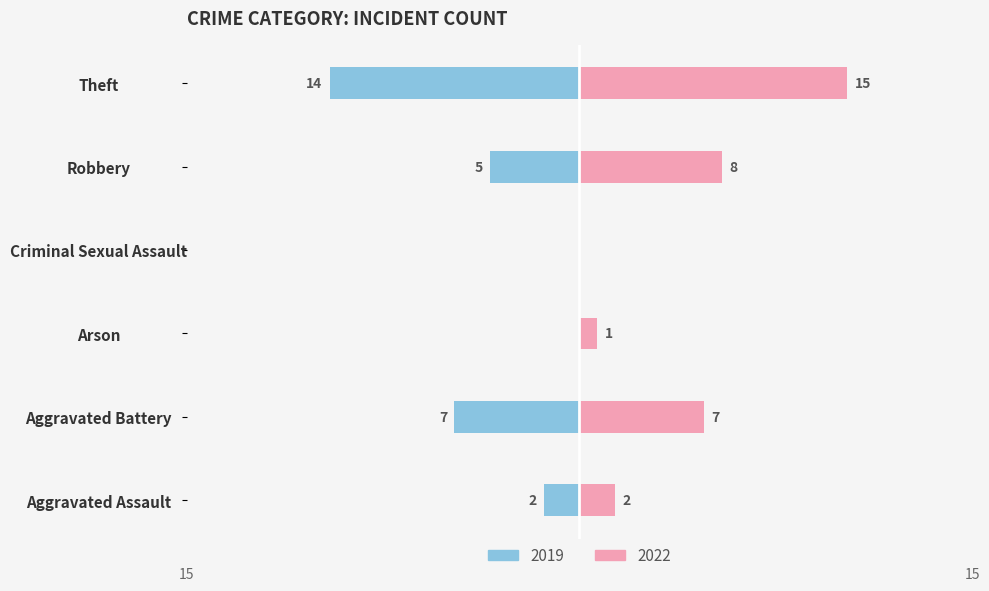

Read the 2022 value at Theft.

15